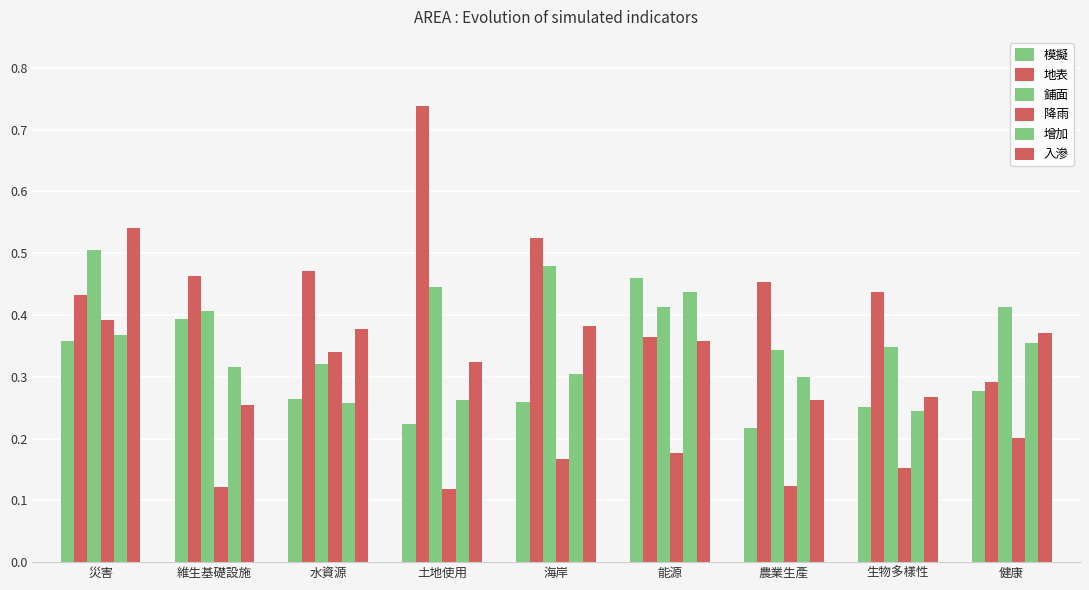

What position from the left is 生物多樣性?

8